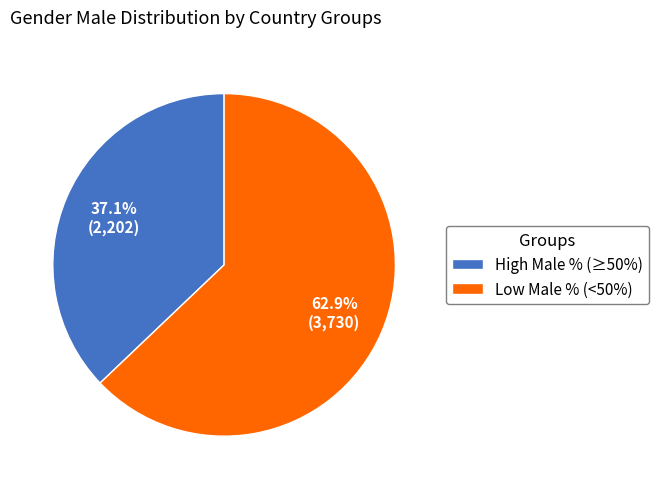

Does High Male % (≥50%) account for over 50% of the chart?

No